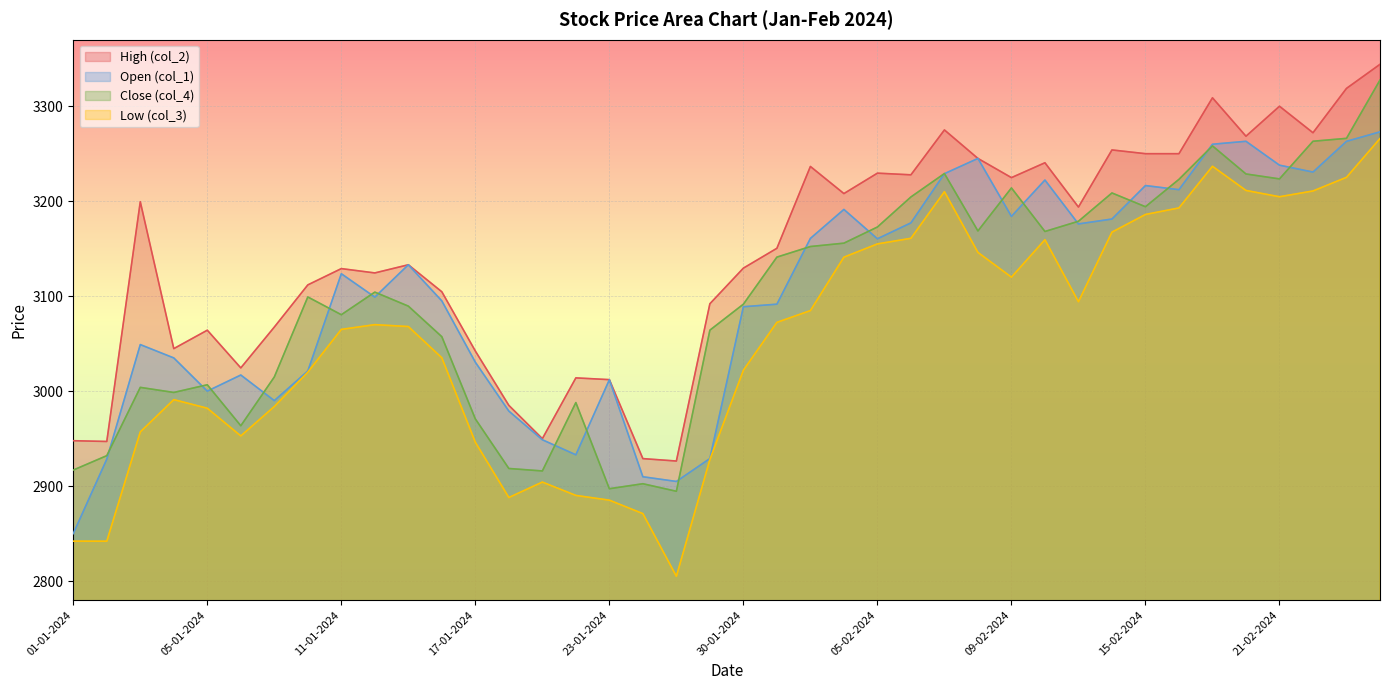

Where is Low (col_3) nearest to the value 3035?

16-01-2024